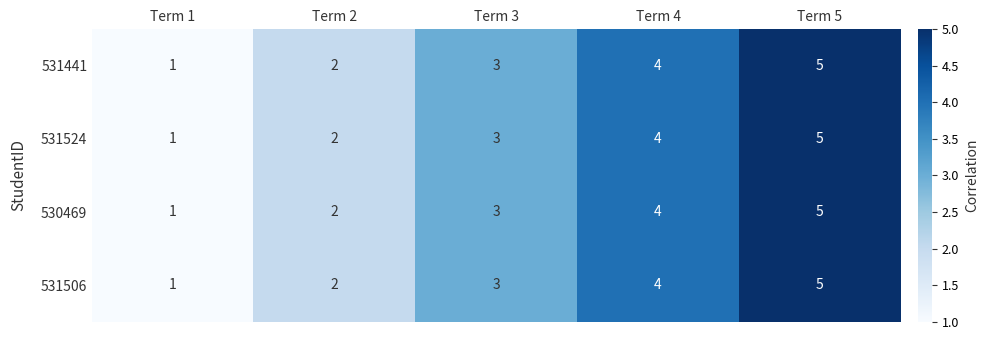

Read the 530469 value at Term 3.

3